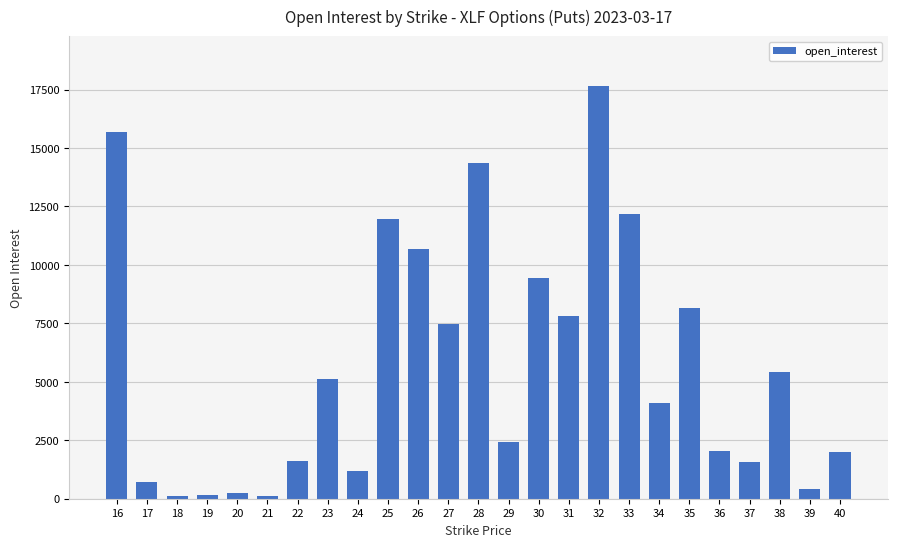

How many values exceed 4113?

12